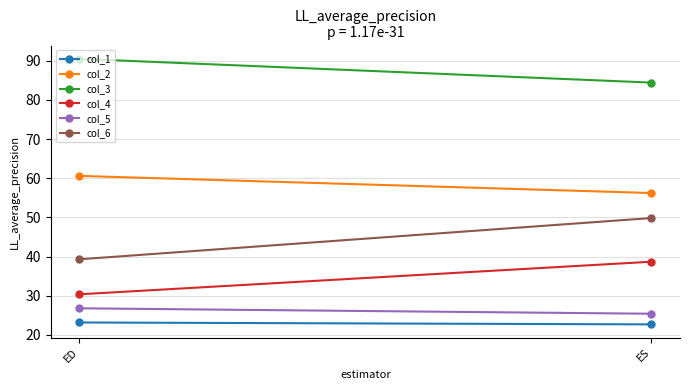

What is the value of the col_2 point at the 2nd from the left?

56.2